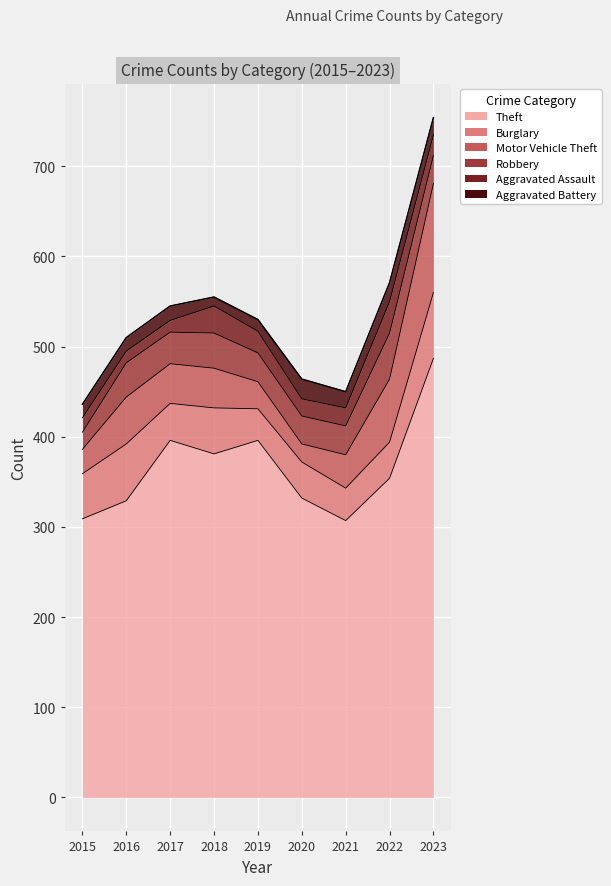

Is the value of Motor Vehicle Theft at 2023 greater than the value of Robbery at 2022?

Yes